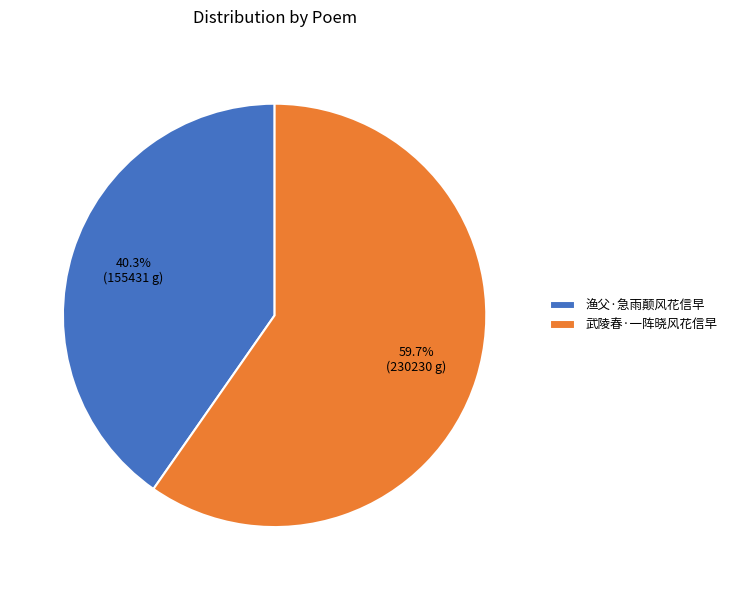

Count the number of slices in the pie.

2